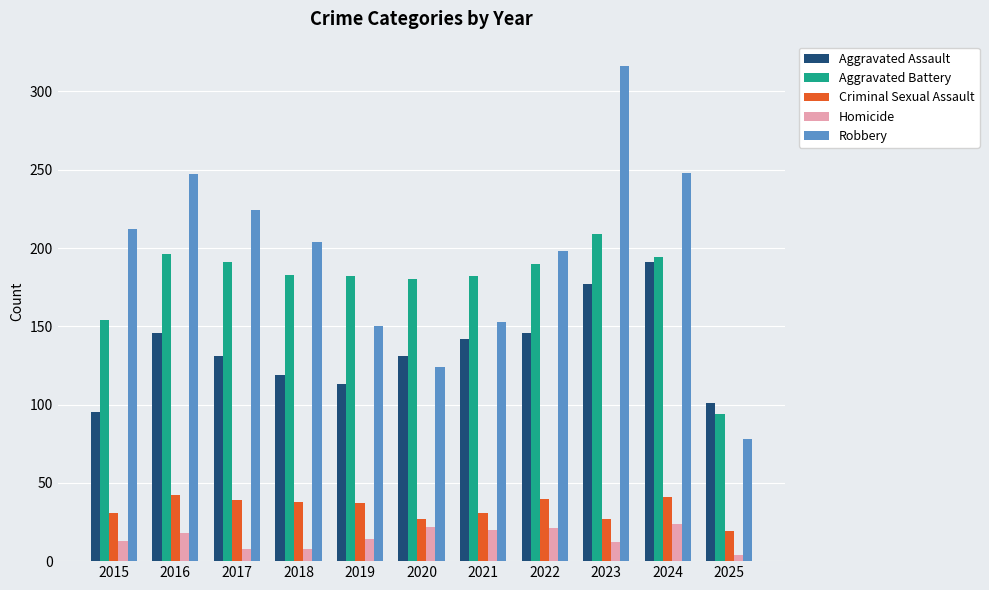

True or false: Aggravated Assault has a value of 167 at 2025.

False